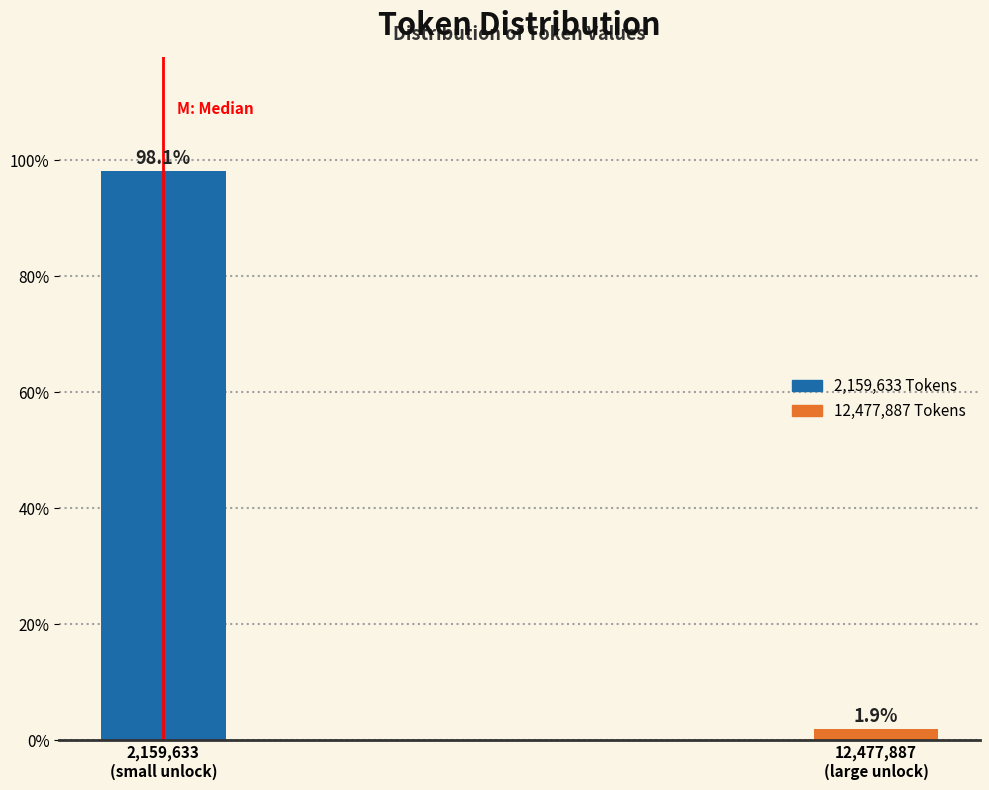

Reading left to right, list all the values displayed in this chart.

98.1	1.9